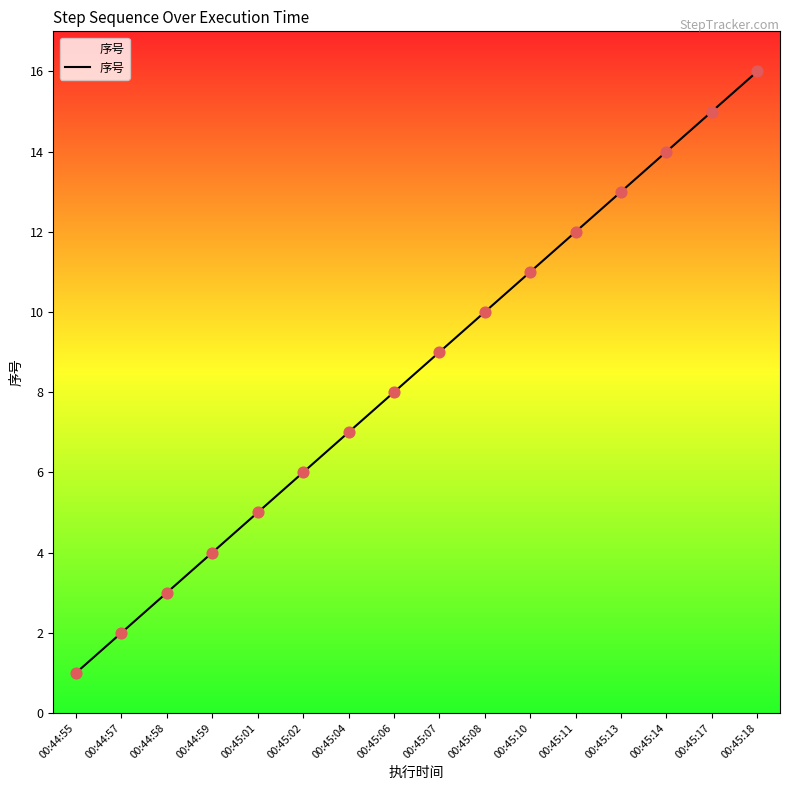

Between 00:45:11 and 00:45:01, which is larger?

00:45:11